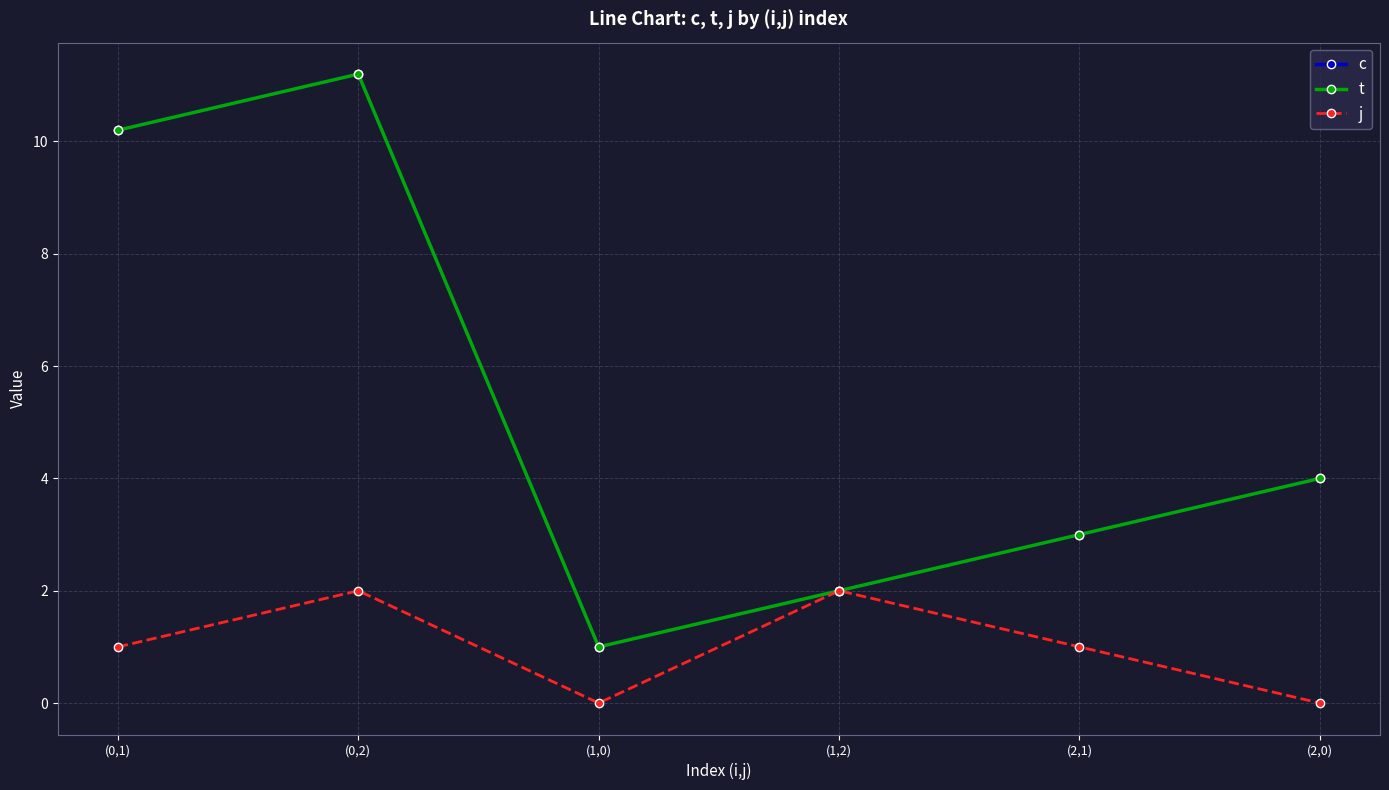

Is this an area chart (filled region under the line)?

No